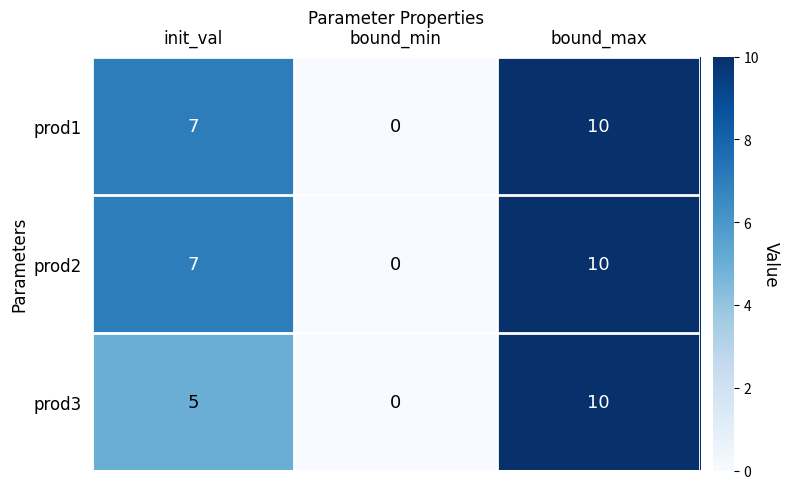

What is the difference between the prod1 values at init_val and bound_max?

3